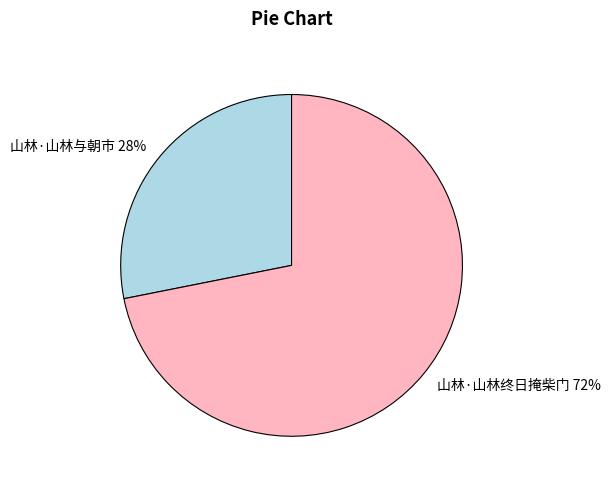

Rank the categories by value from lowest to highest.

山林·山林与朝市, 山林·山林终日掩柴门